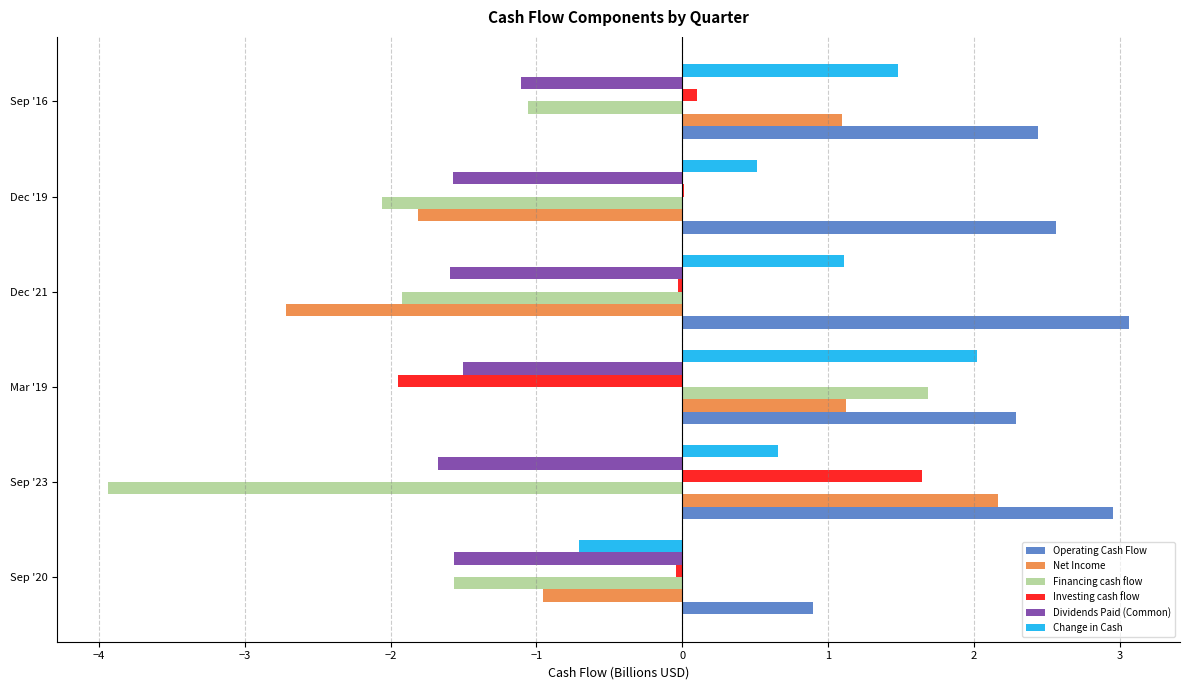

Which series has the largest total across all categories?

Operating Cash Flow